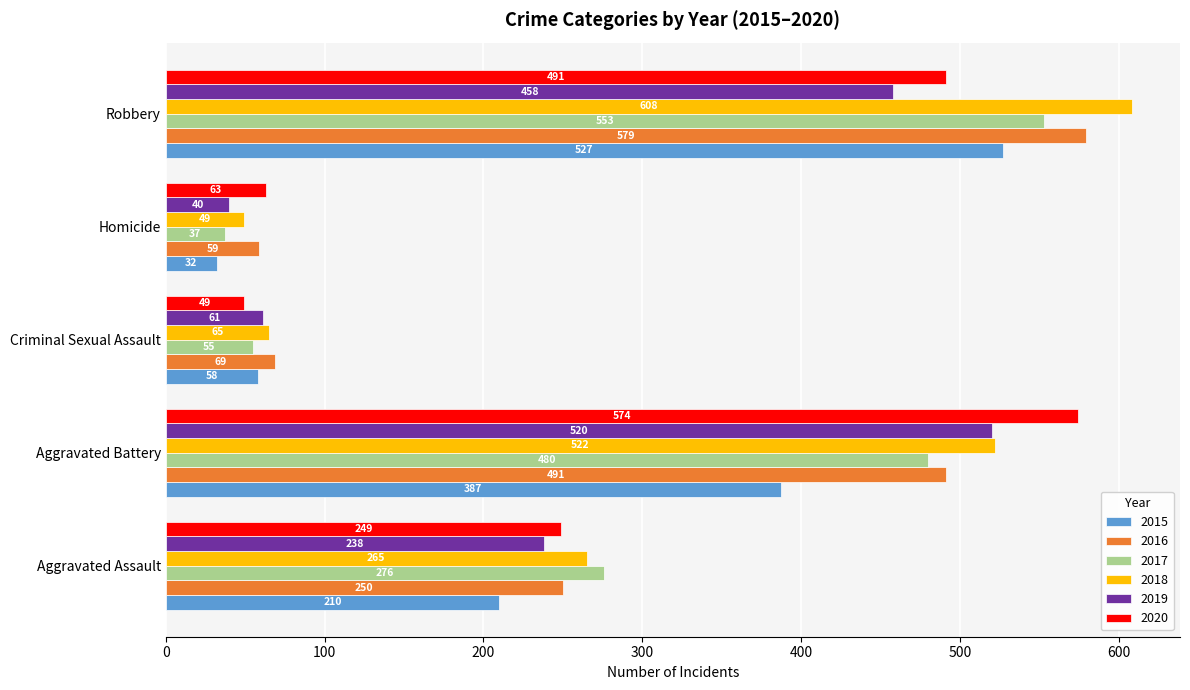

What is the sum of the 2017 values at Aggravated Battery and Criminal Sexual Assault?

535